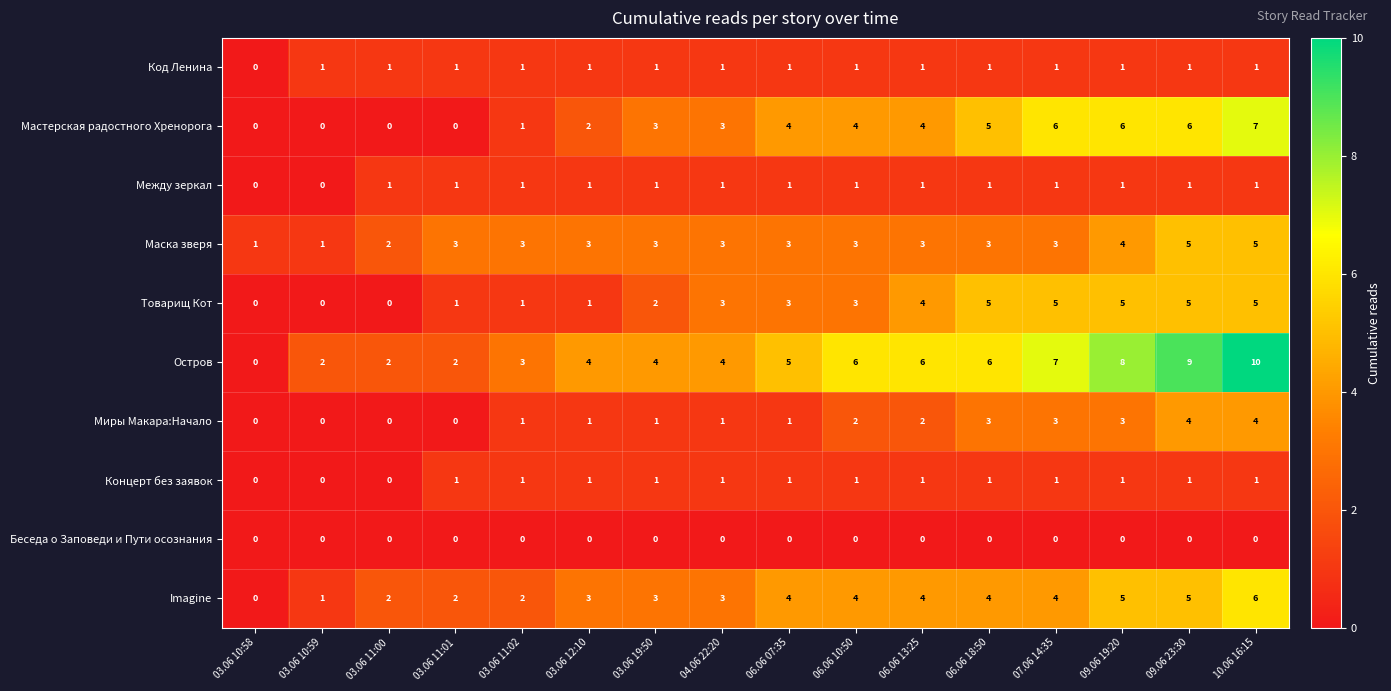

What is the sum of all Концерт без заявок values?

13